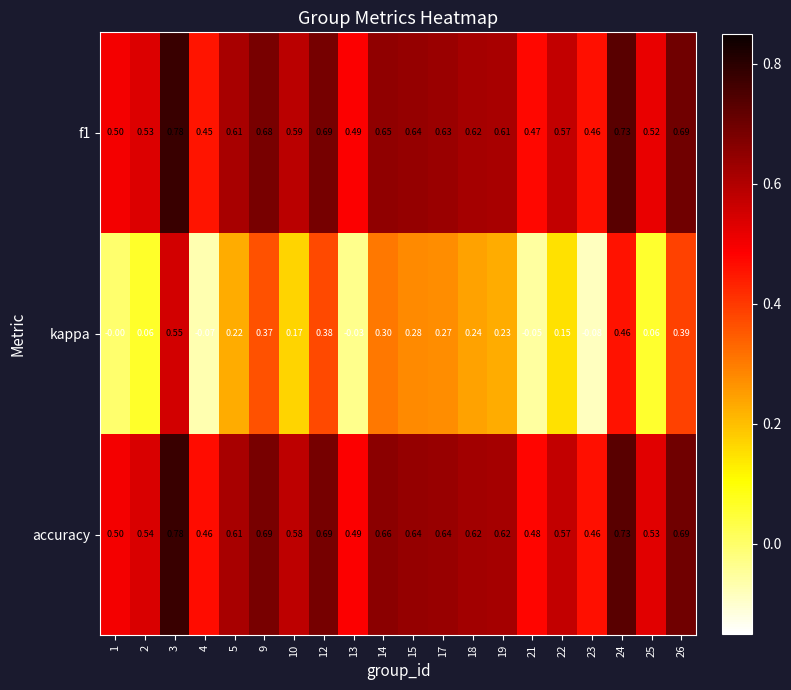

How many data points in kappa are less than 0?

4